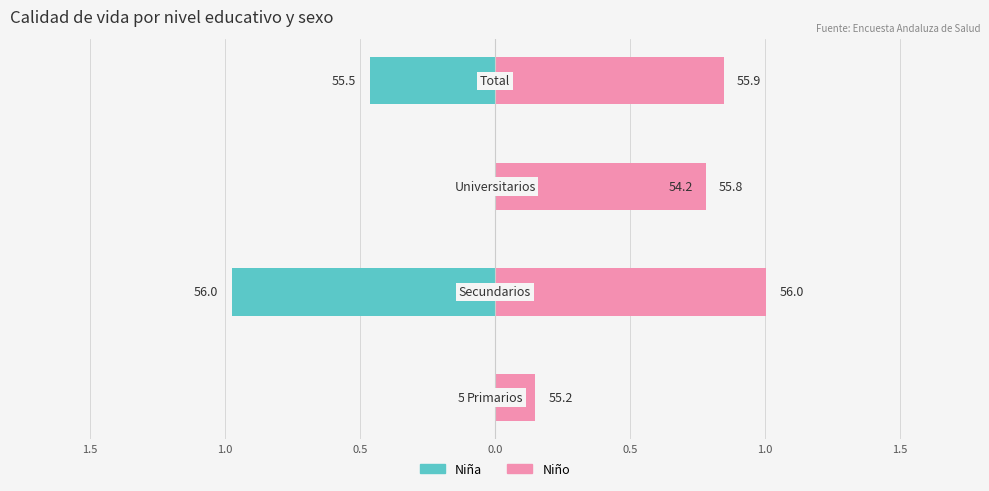

How many groups of bars are there?

4